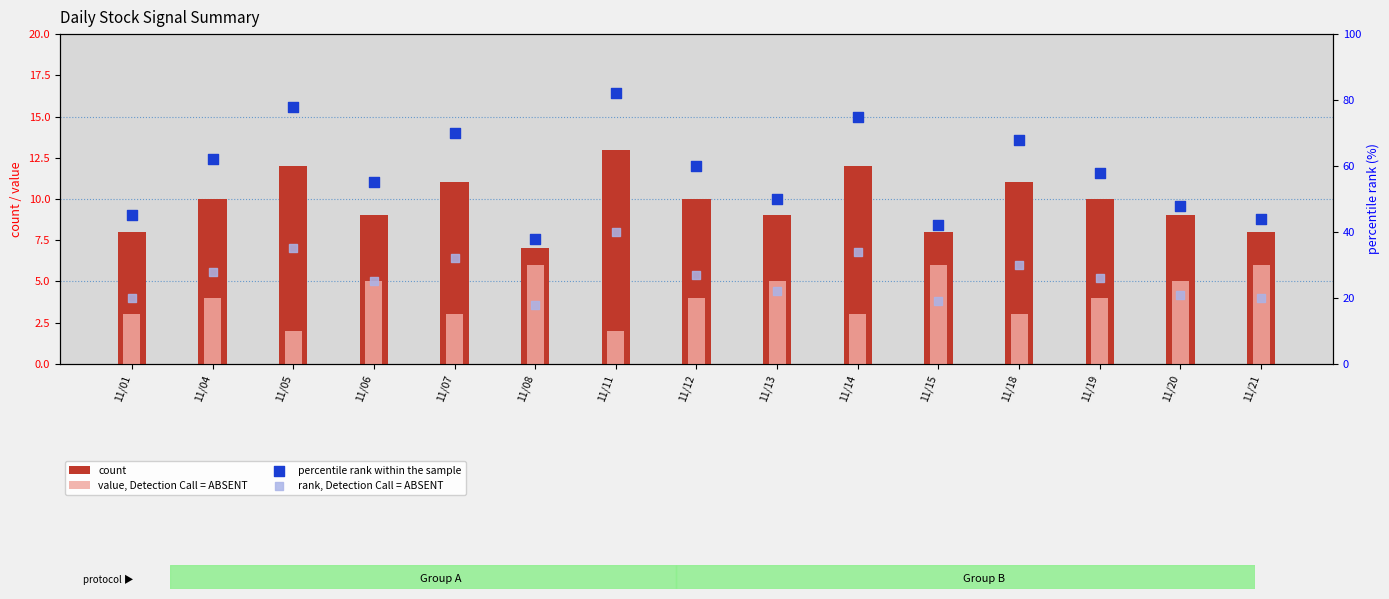

What is the total value across all series at 11/15?

75